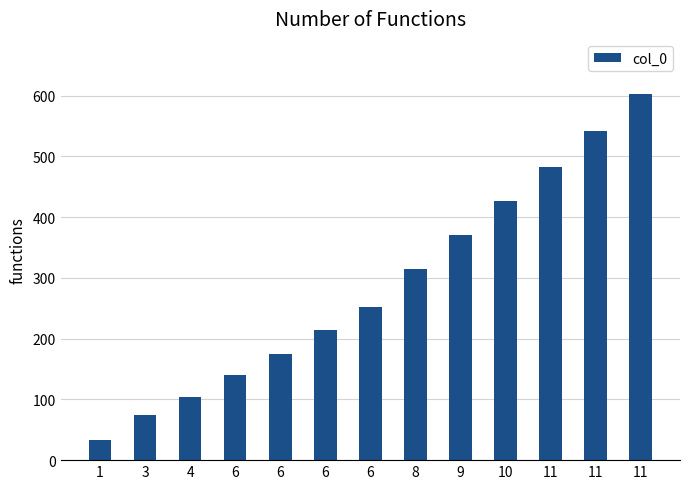

The value at 6 is 104. True or false?

False